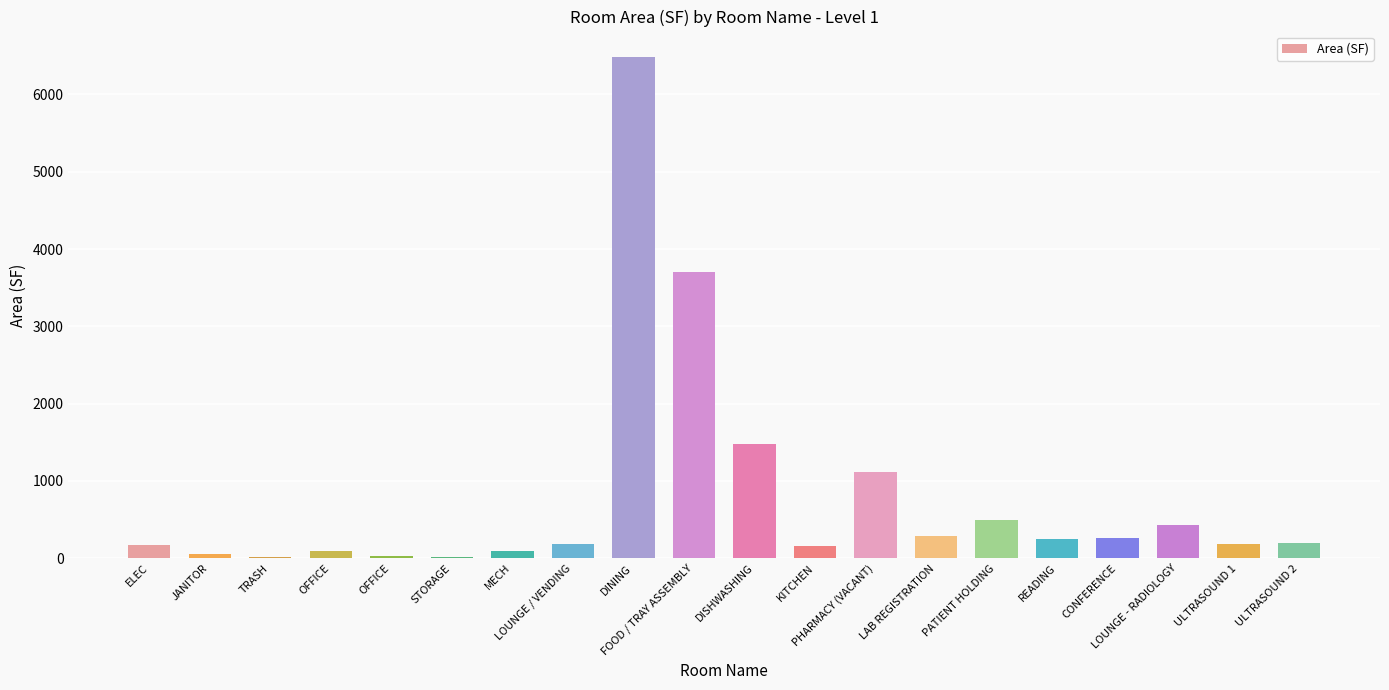

Reading left to right, list all the values displayed in this chart.

ELEC=175.4	JANITOR=59.6	TRASH=12.0	OFFICE=95.5	OFFICE=26.3	STORAGE=17.2	MECH=93.9	LOUNGE / VENDING=181.4	DINING=6488.0	FOOD / TRAY ASSEMBLY=3700.3	DISHWASHING=1476.3	KITCHEN=158.2	PHARMACY (VACANT)=1113.4	LAB REGISTRATION=293.5	PATIENT HOLDING=500.4	READING=254.9	CONFERENCE=257.2	LOUNGE - RADIOLOGY=427.5	ULTRASOUND 1=180.2	ULTRASOUND 2=195.0